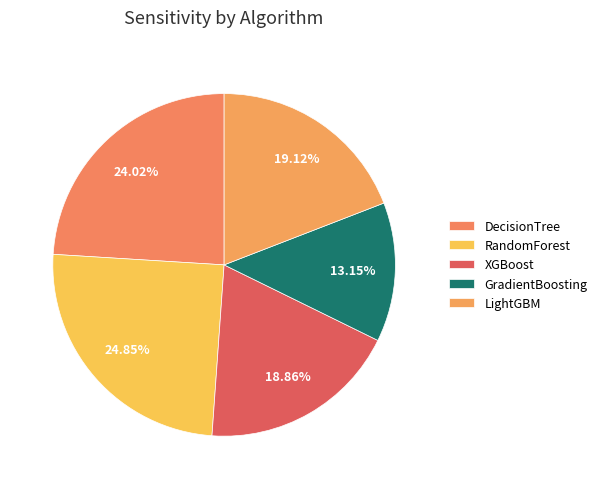

How many slices are in this pie chart?

5